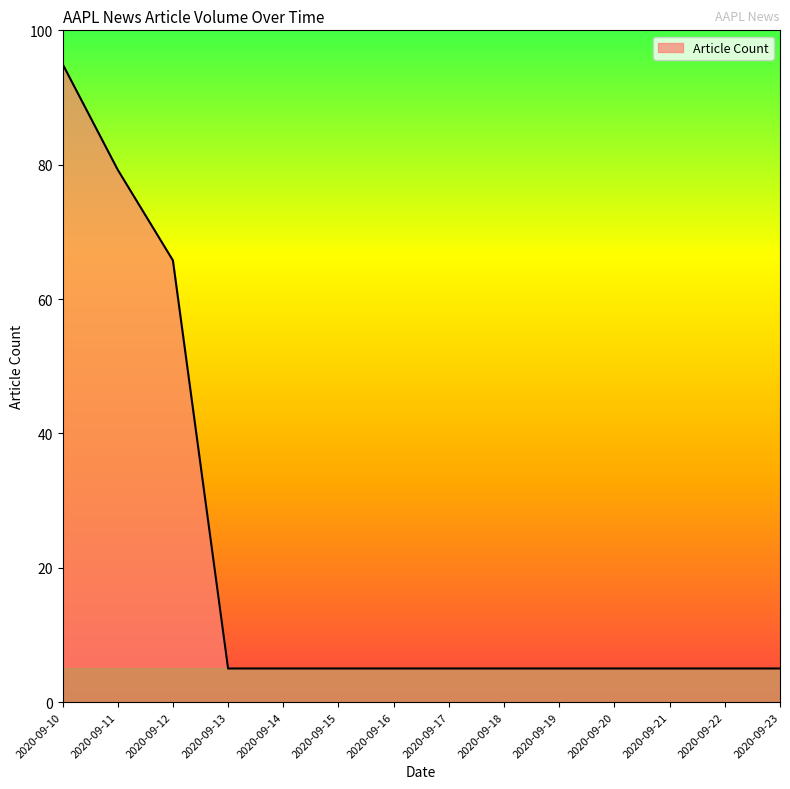

Does the chart display data point markers on the line(s)?

No